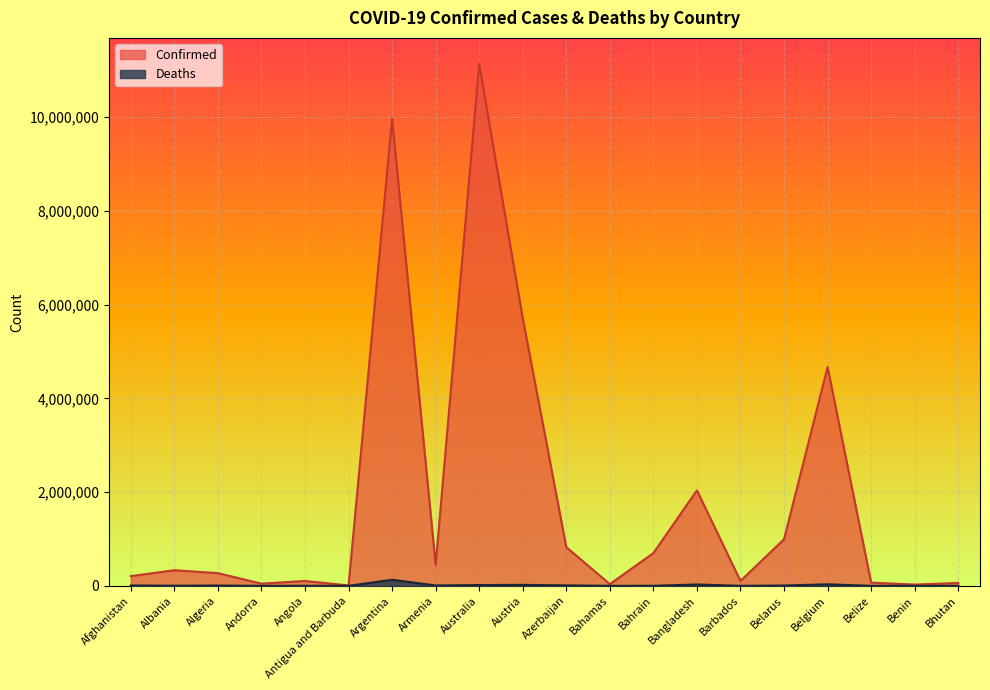

Between Australia and Bangladesh, which is larger?

Australia